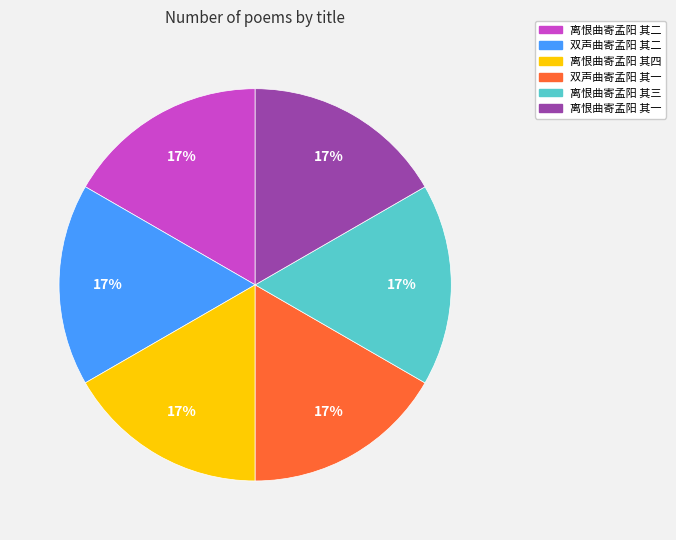

How many slices are in this pie chart?

6